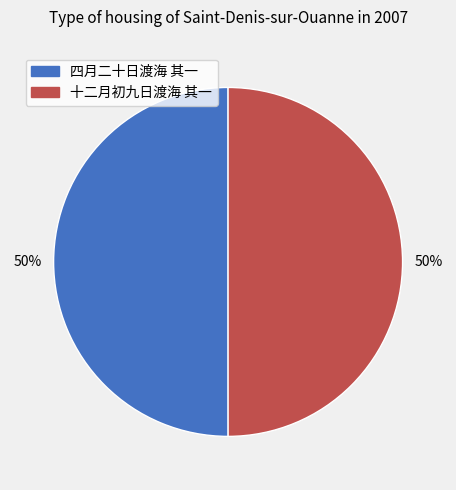

What is the ratio of the value at 十二月初九日渡海 其一 to the value at 四月二十日渡海 其一?

1.0